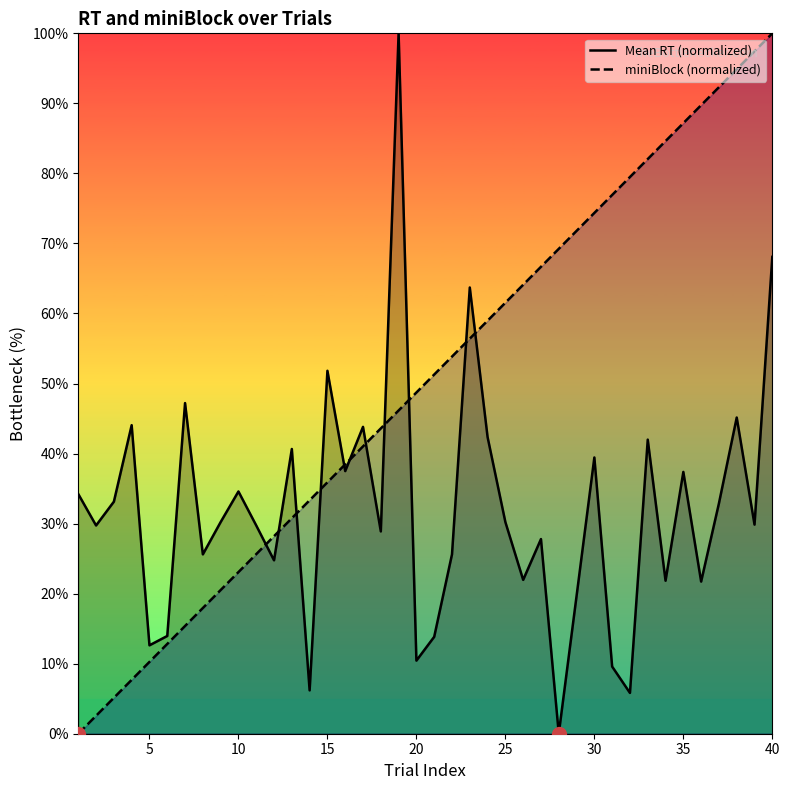

What is the value of the miniBlock (normalized) point at the 28th from the left?

69.2